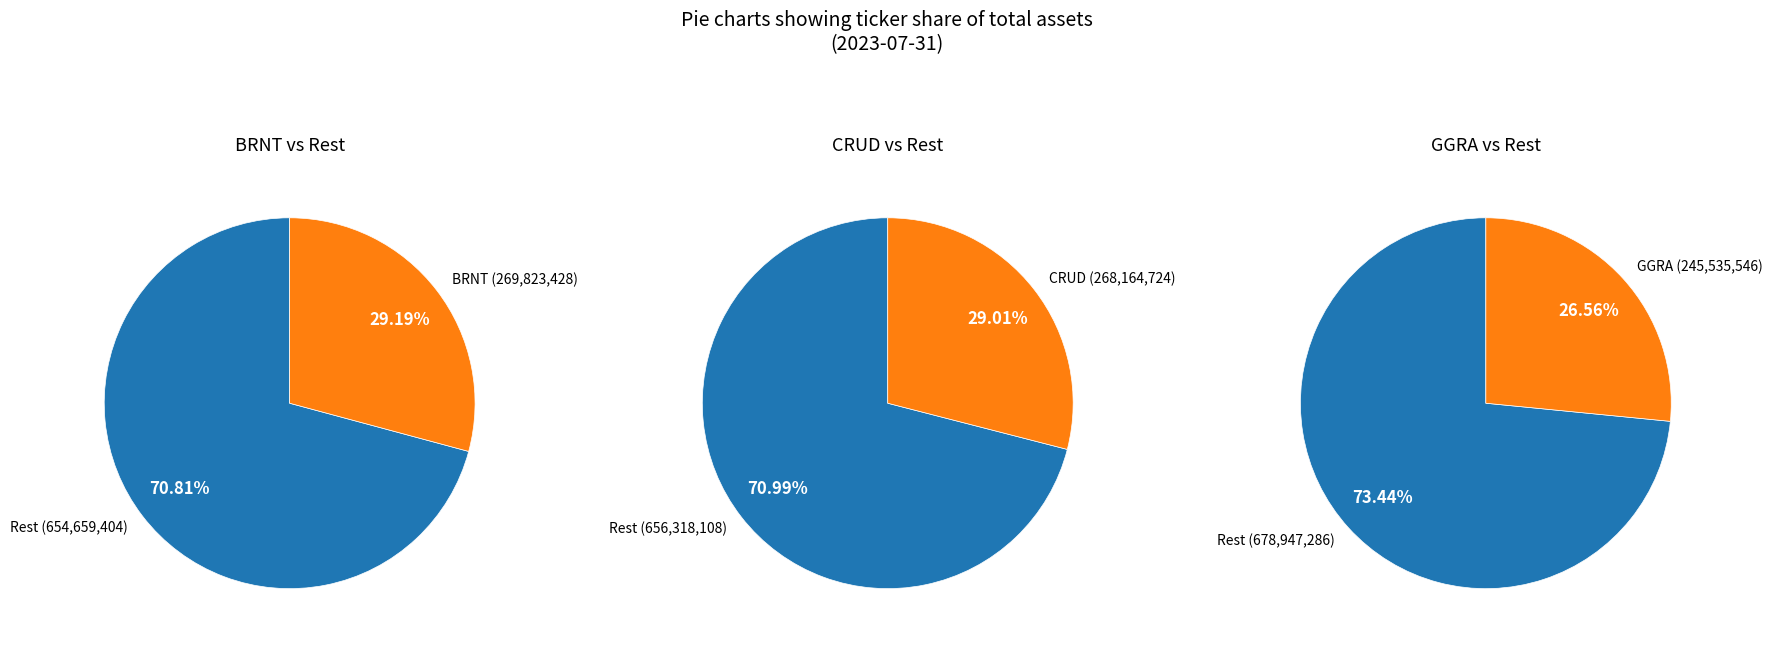

Is it true that CRUD is 29% of the pie?

True